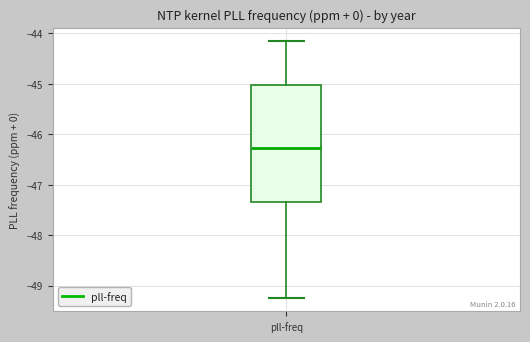

Transcribe this box plot: give where the median line is, the range the box spans, and where the two whiskers end, as read against the y-axis. The values are not printed on the chart, so give them approximately, as read against the axis.

median -46.3, box -47.3 to -45.0, whiskers -49.3 to -44.1